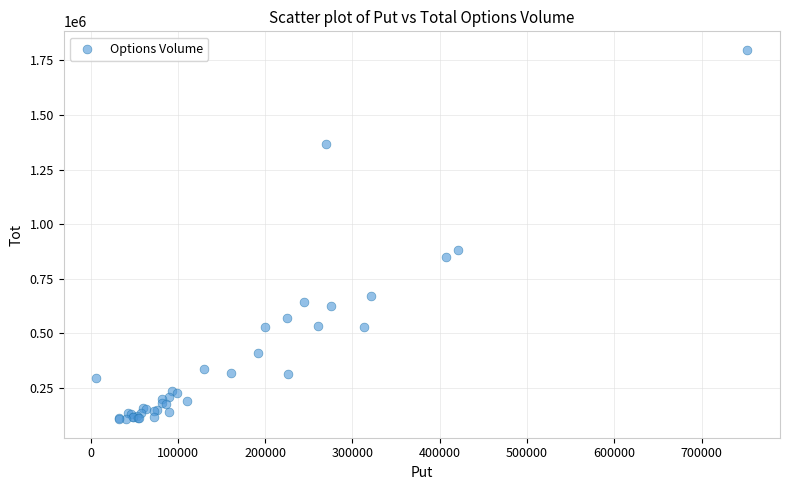

What Y value in the scatter plot is closest to 952709?

881633